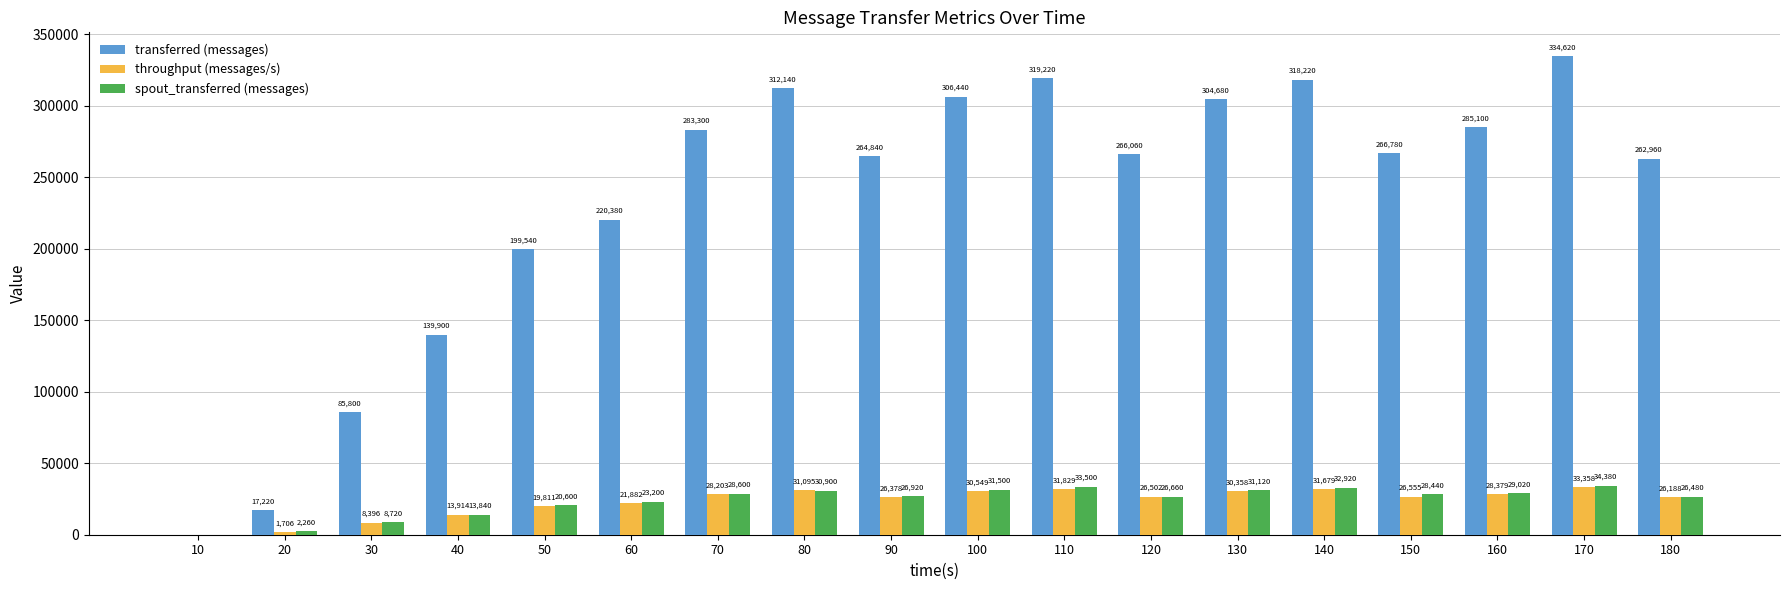

Which series has the largest total across all categories?

transferred (messages)